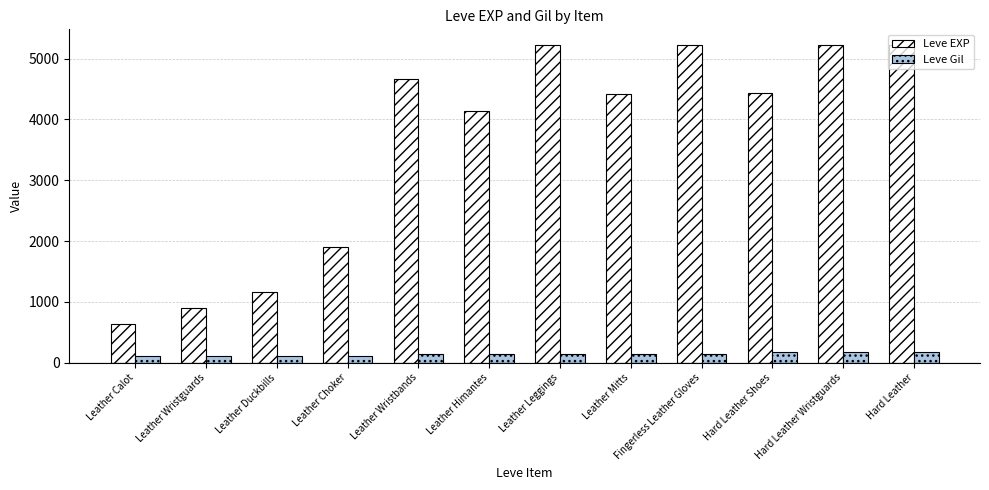

Is it true that Leve EXP equals 595 at Leather Duckbills?

False